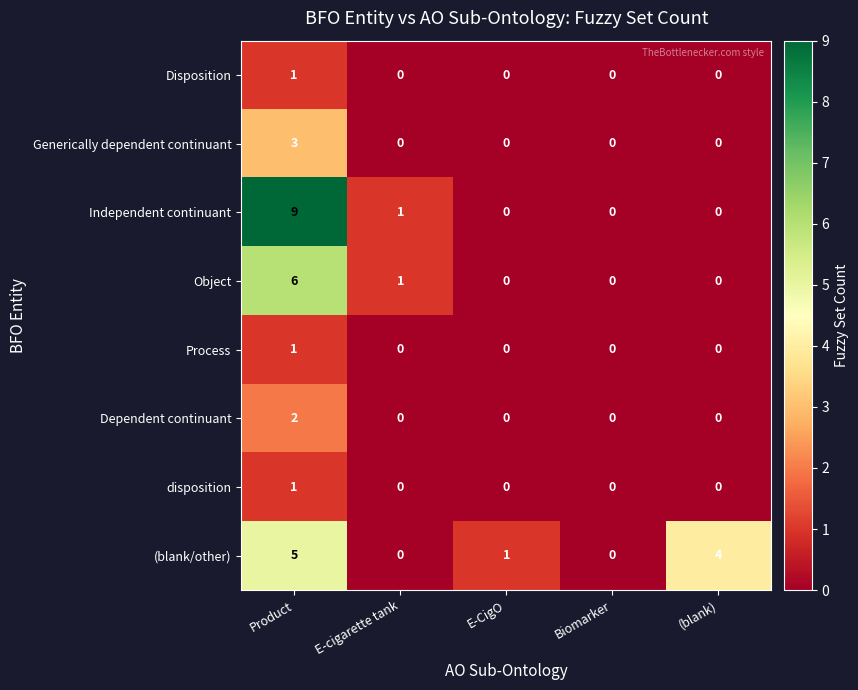

Which label corresponds to the largest value in the chart?

Product